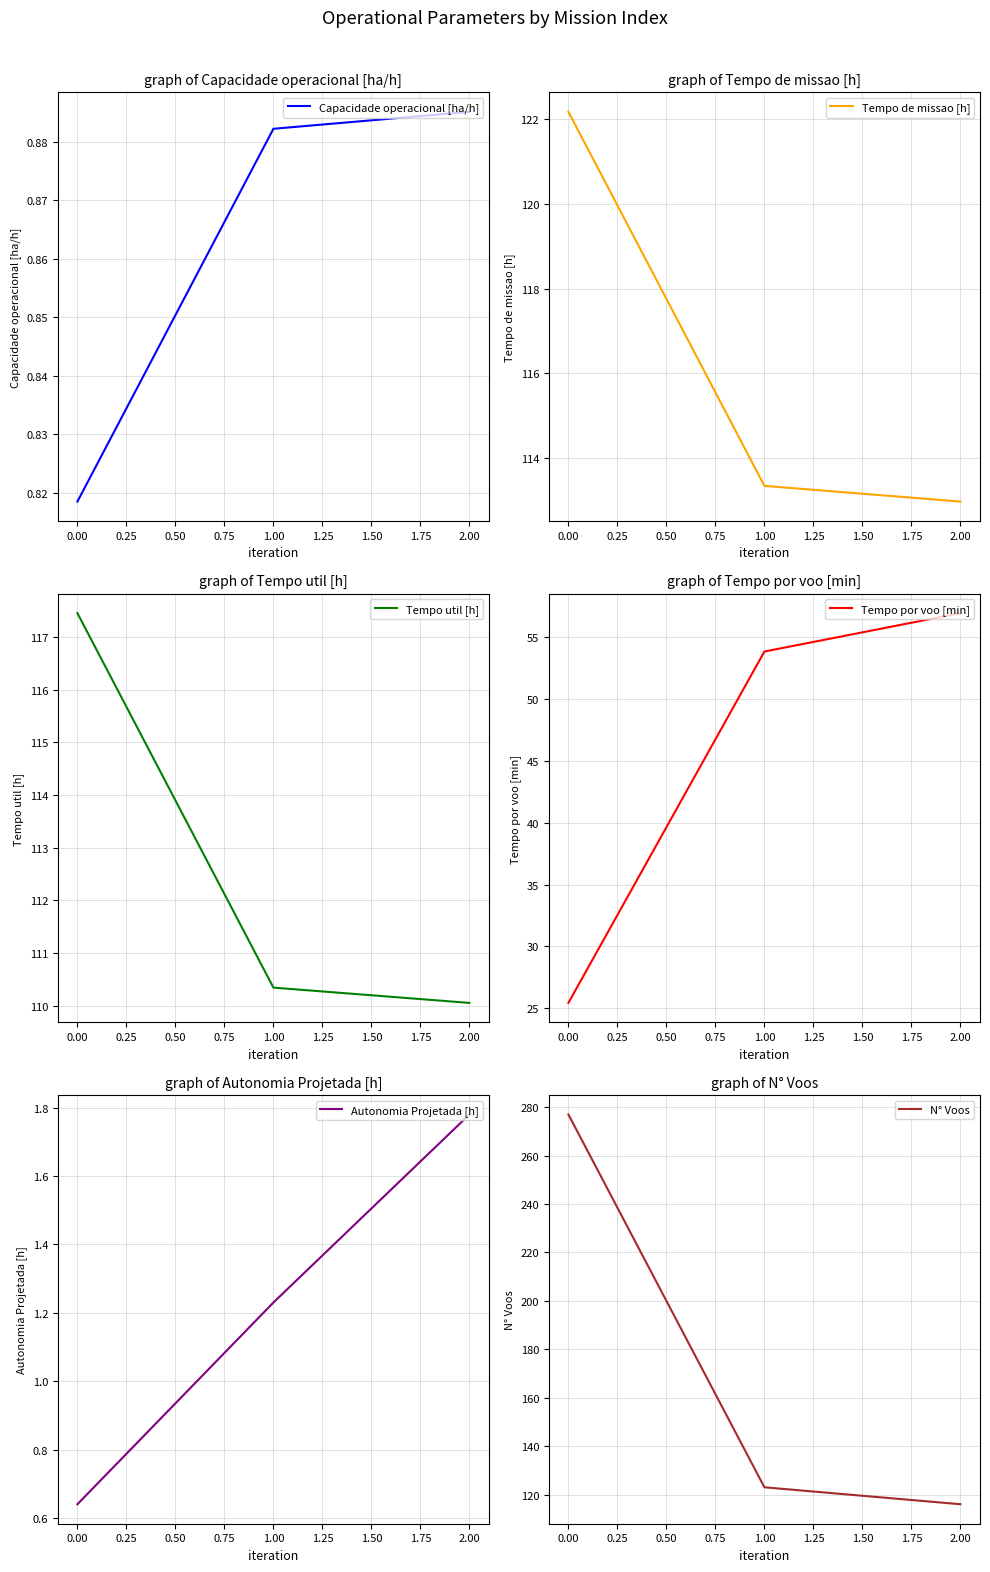

The value of N° Voos at 1.00 is 123. True or false?

True